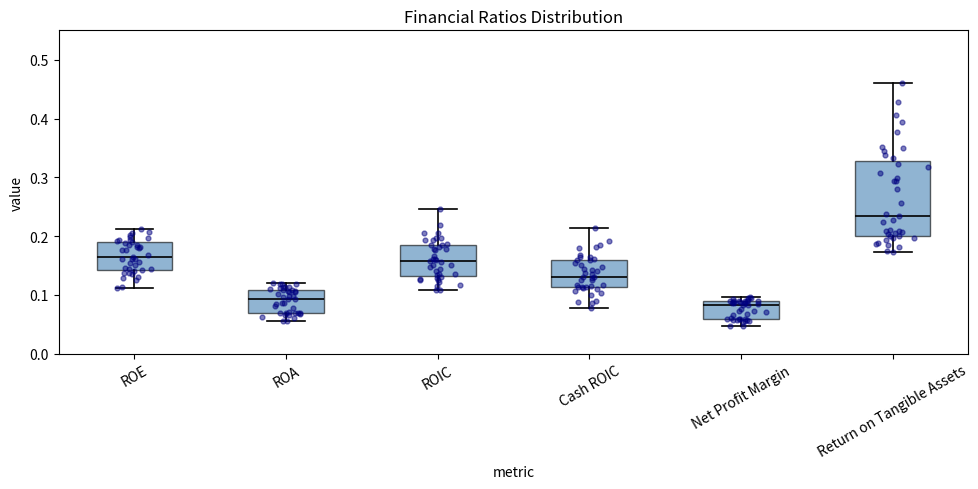

Comparing the boxes themselves (not the whiskers), which one is the tallest?

Return on Tangible Assets